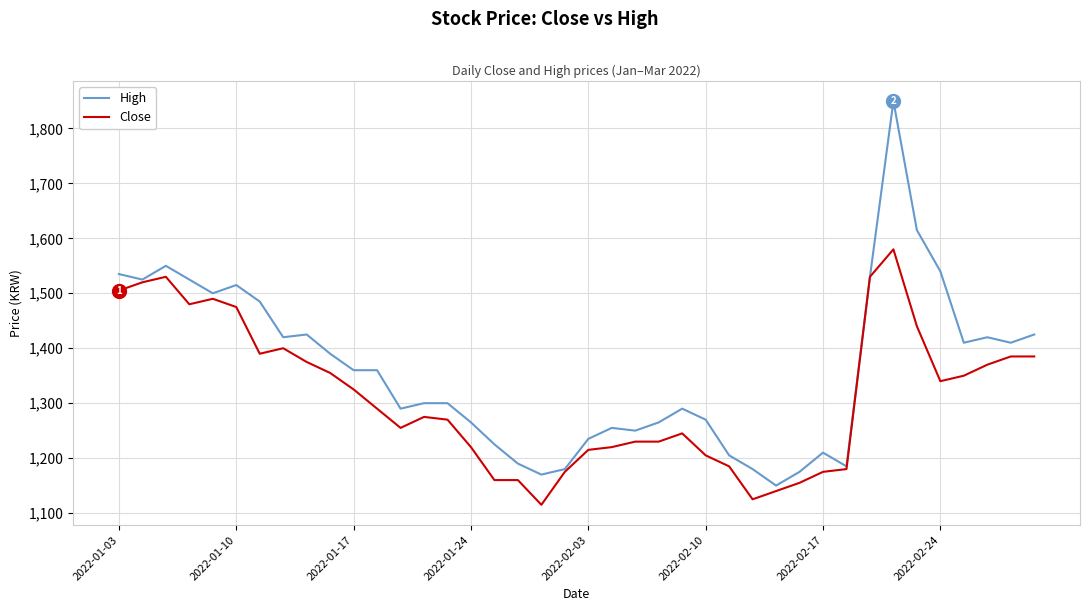

What is the smallest value displayed?

1115